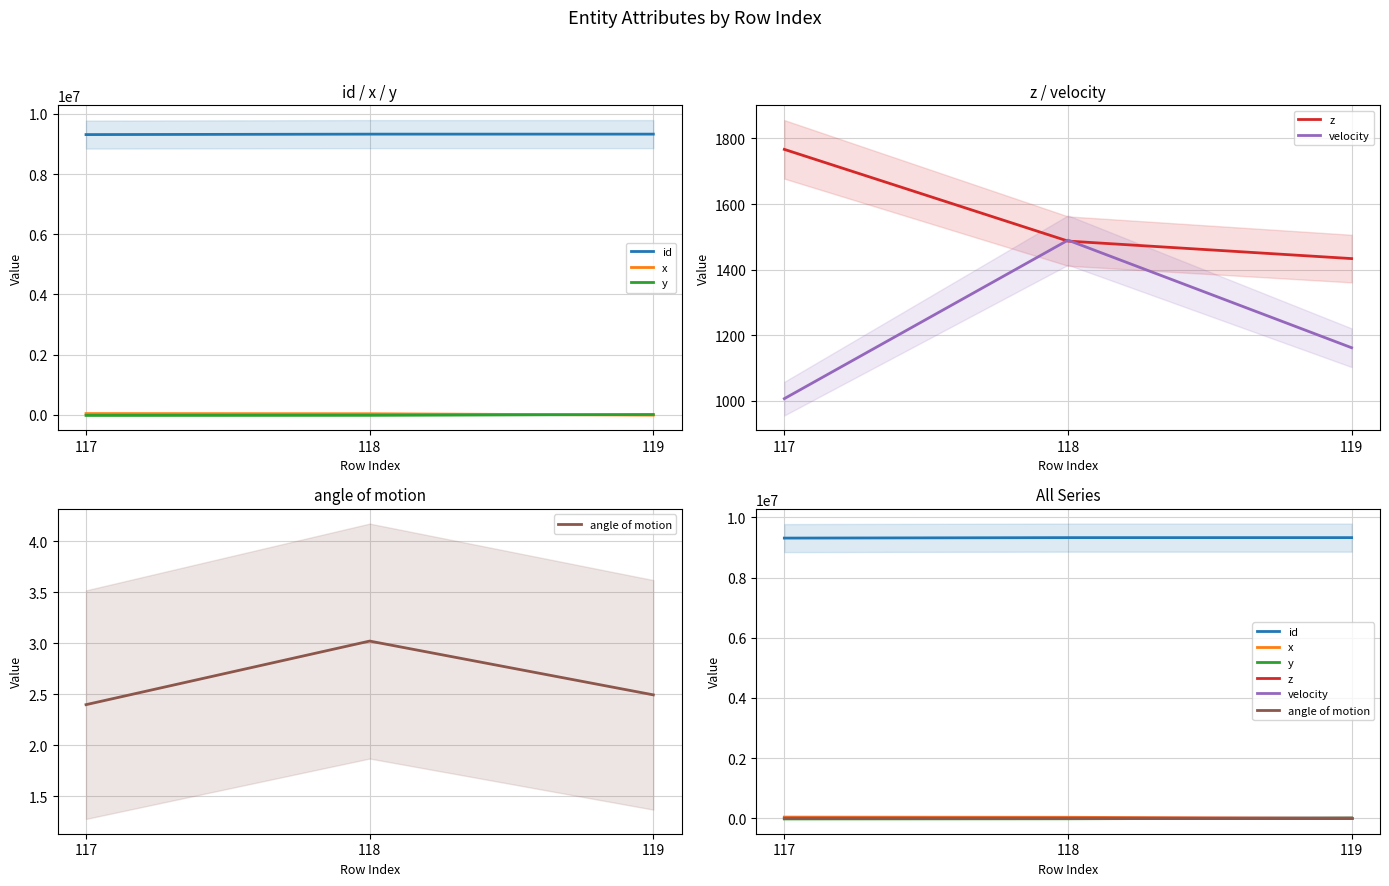

Which series has the largest range (max minus min)?

x